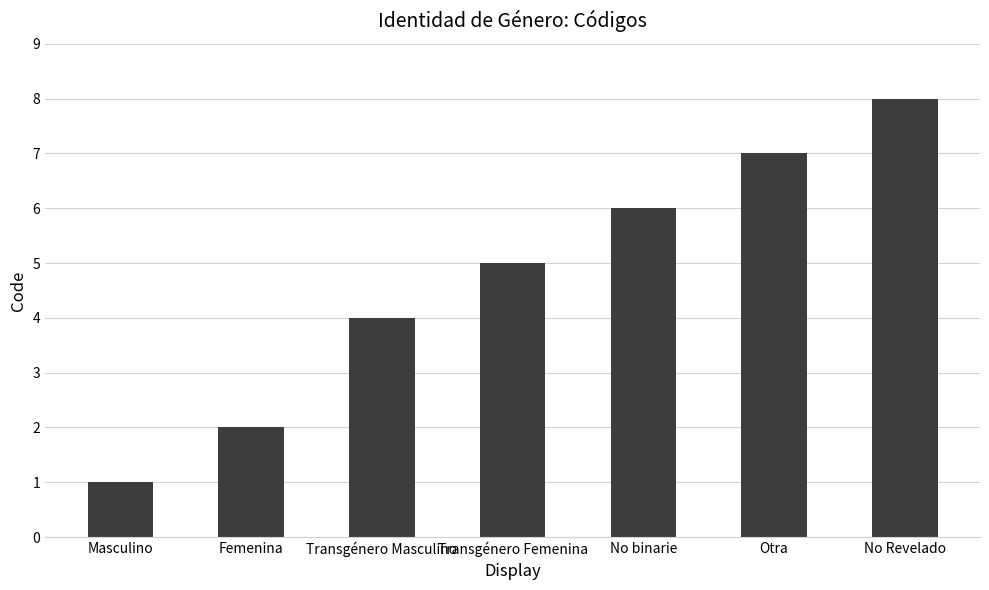

Reading left to right, what are all the values shown in this chart?

Masculino=1	Femenina=2	Transgénero Masculino=4	Transgénero Femenina=5	No binarie=6	Otra=7	No Revelado=8